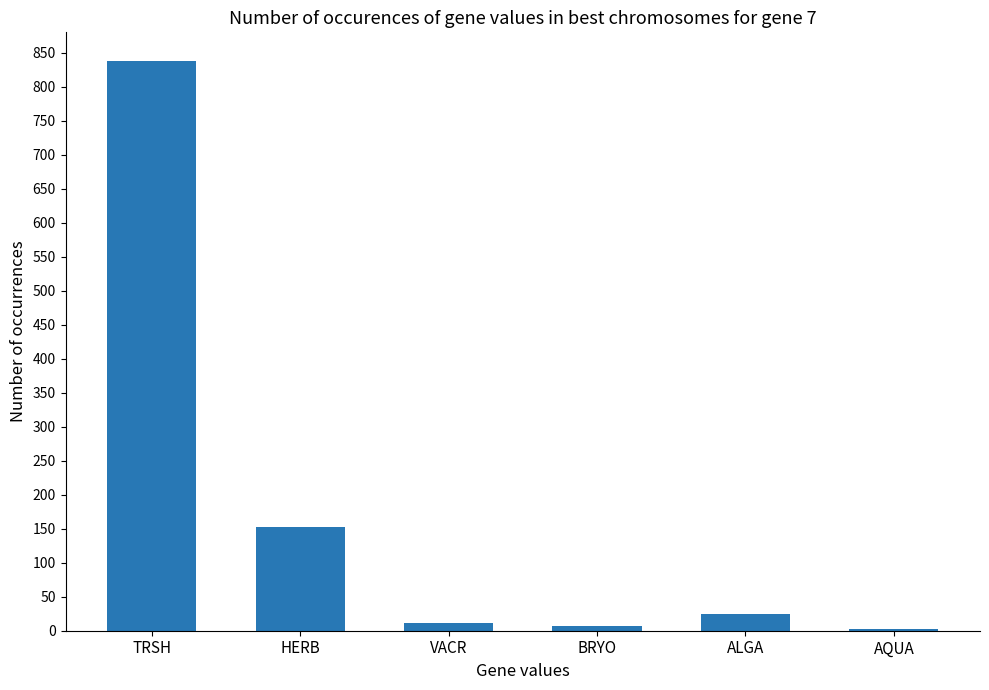

What is the sum of all values?

1037